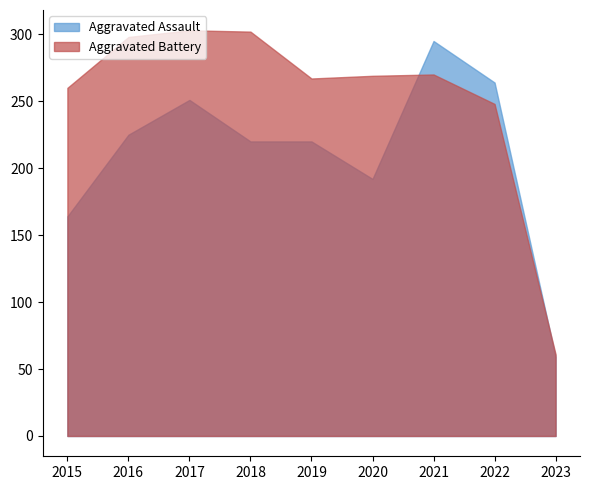

Which series has the largest total across all categories?

Aggravated Battery